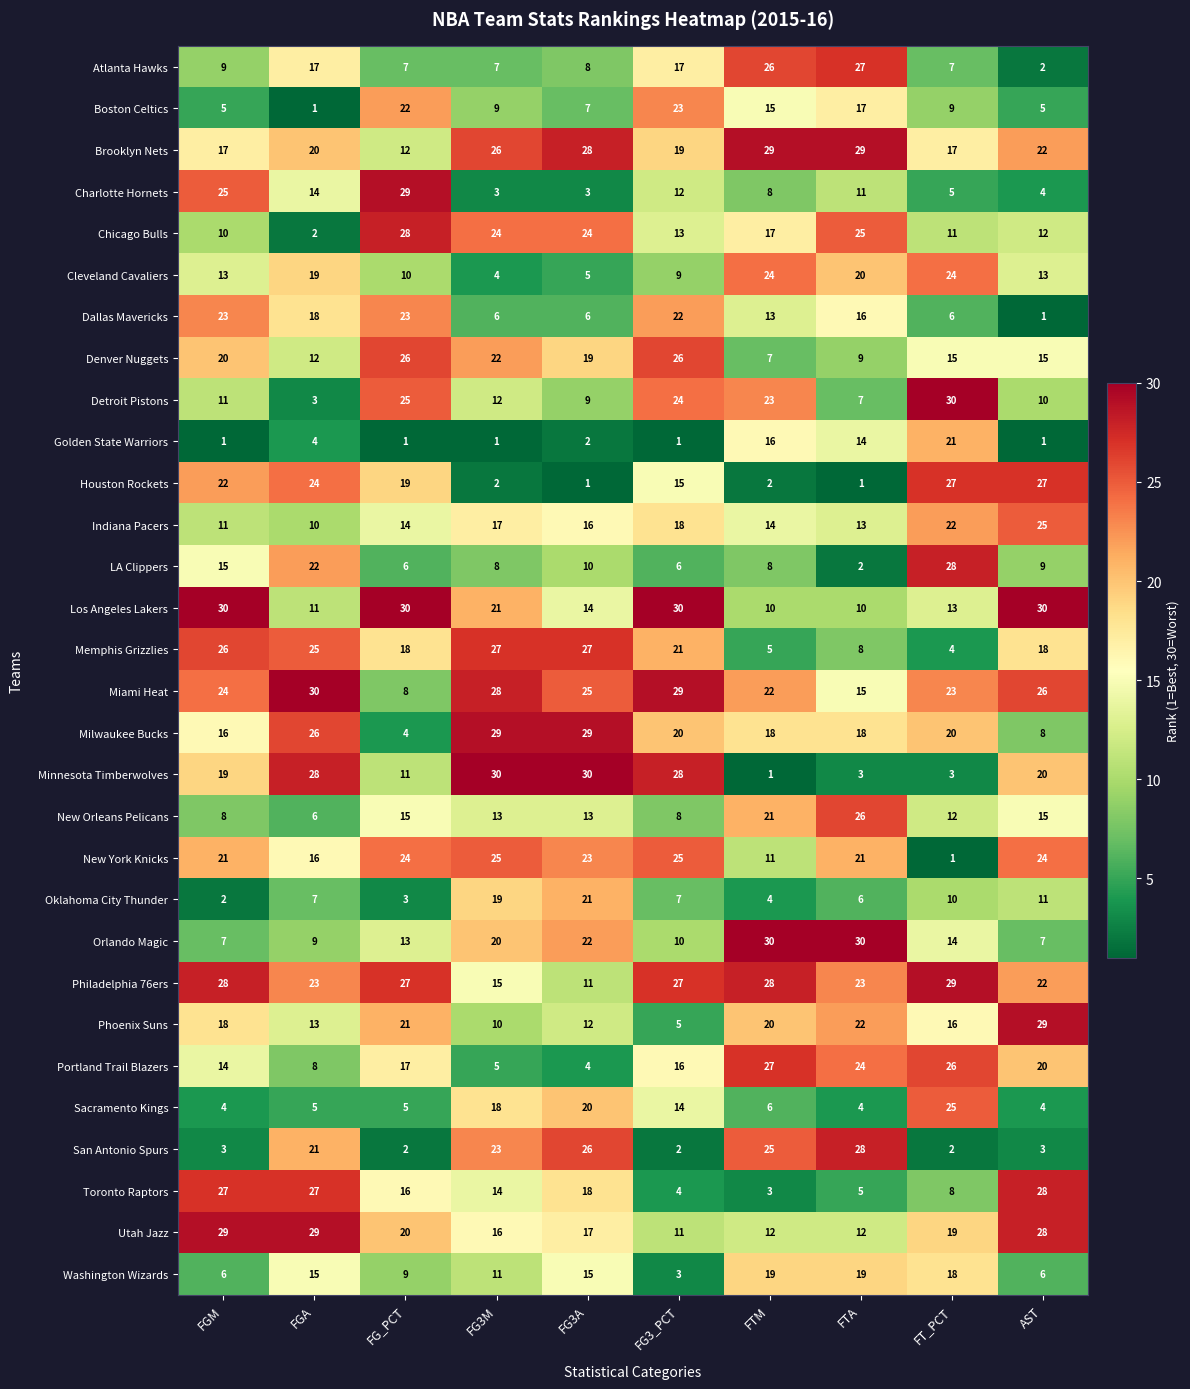

Which series has the largest total across all categories?

Philadelphia 76ers